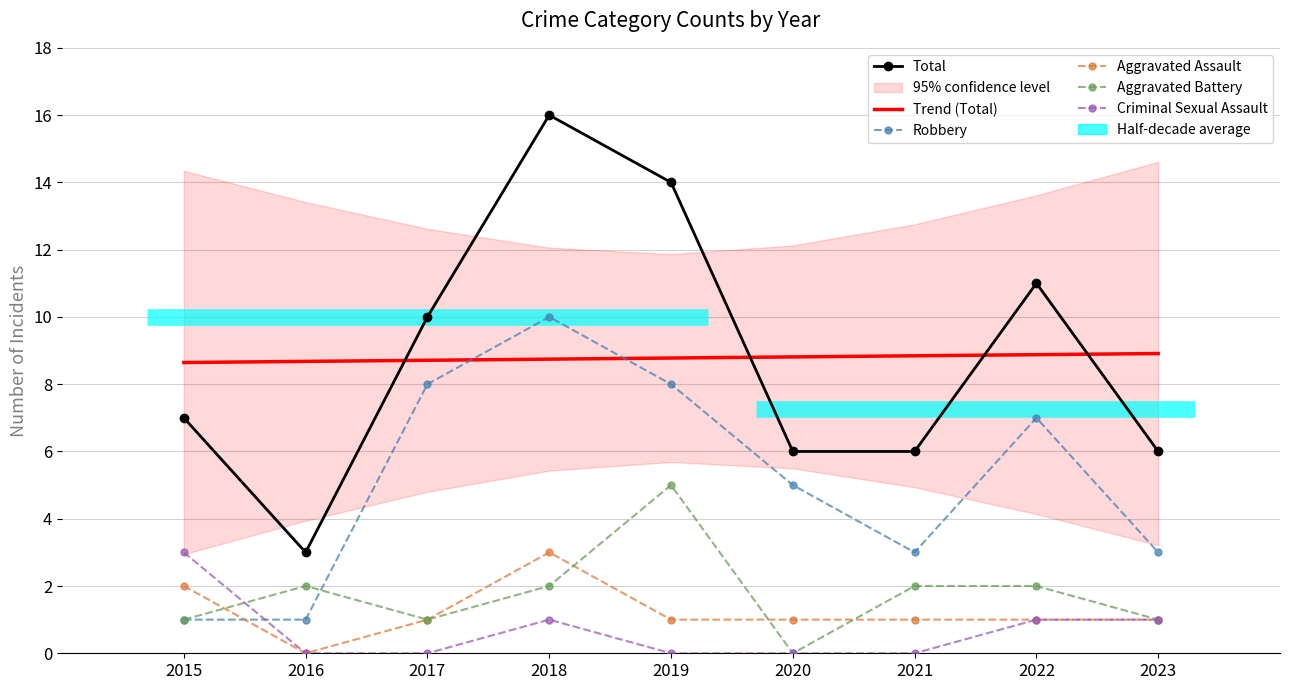

What is the difference between the second highest and minimum values in the Criminal Sexual Assault series?

1.0